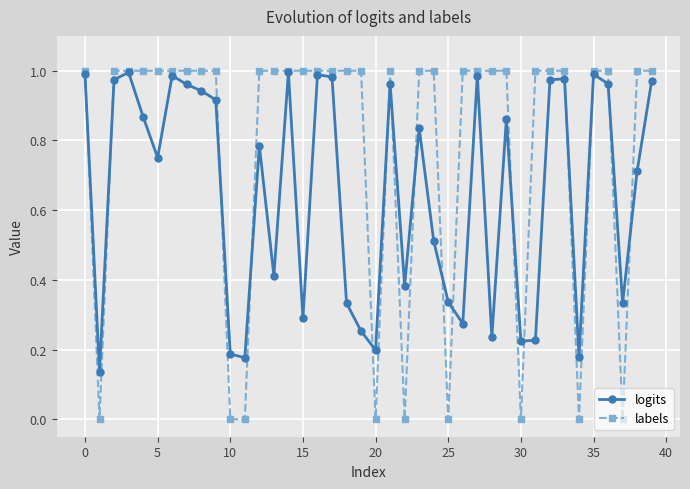

List the series in order of their overall mean, lowest first.

logits, labels